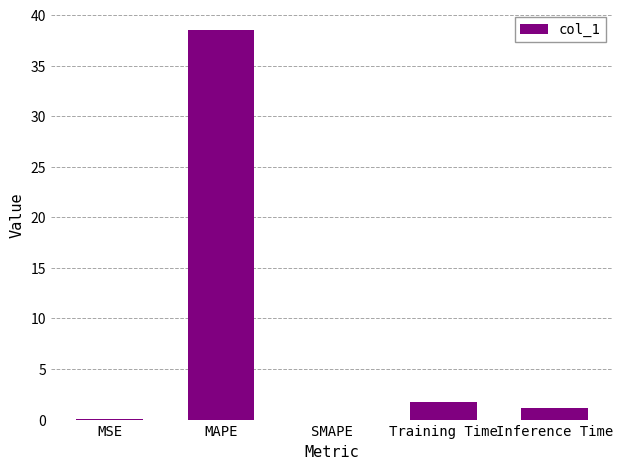

What is the greatest value displayed?

38.5